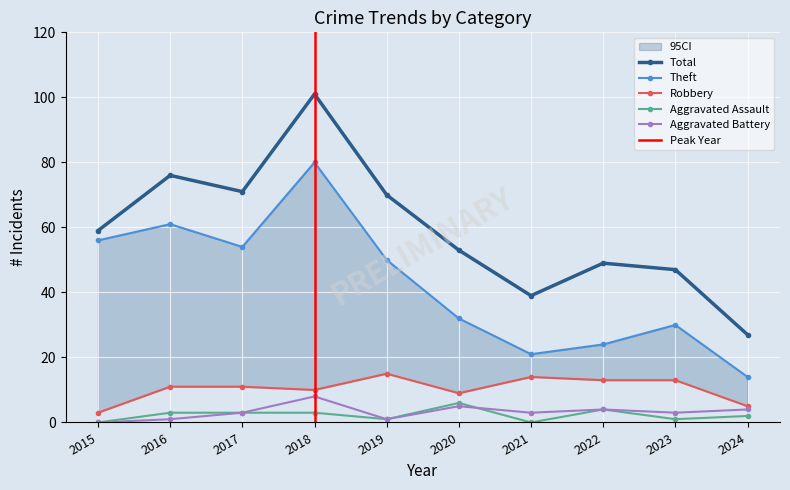

What are all the series names shown in the legend?

Theft, Robbery, Aggravated Assault, Aggravated Battery, Total